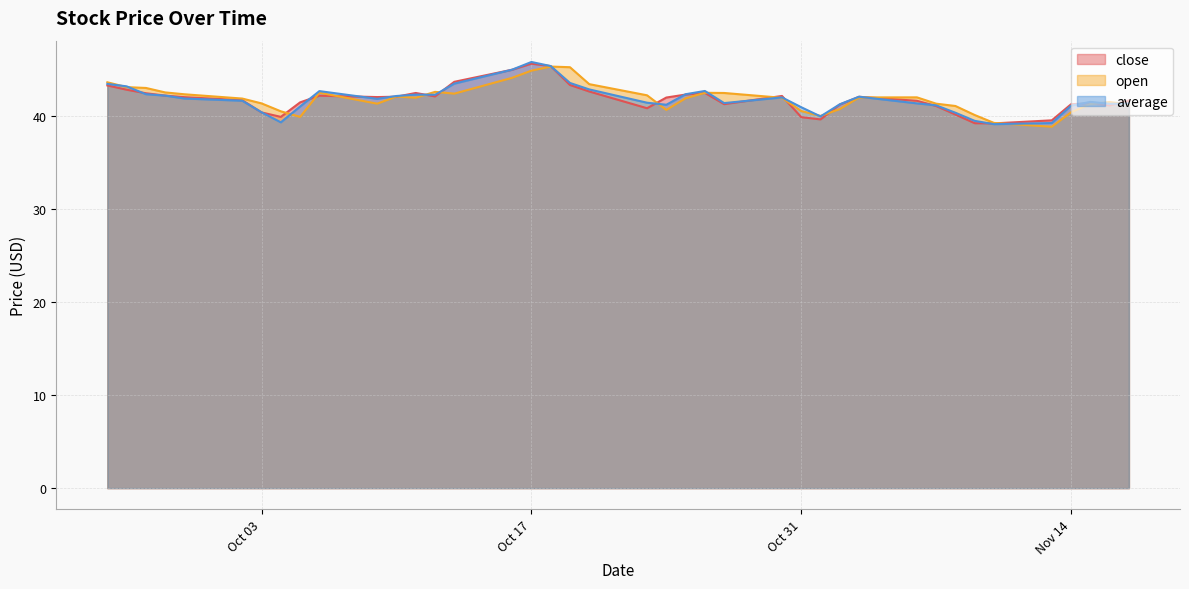

Between 2023-10-16 and 2023-10-05, which is larger?

2023-10-16